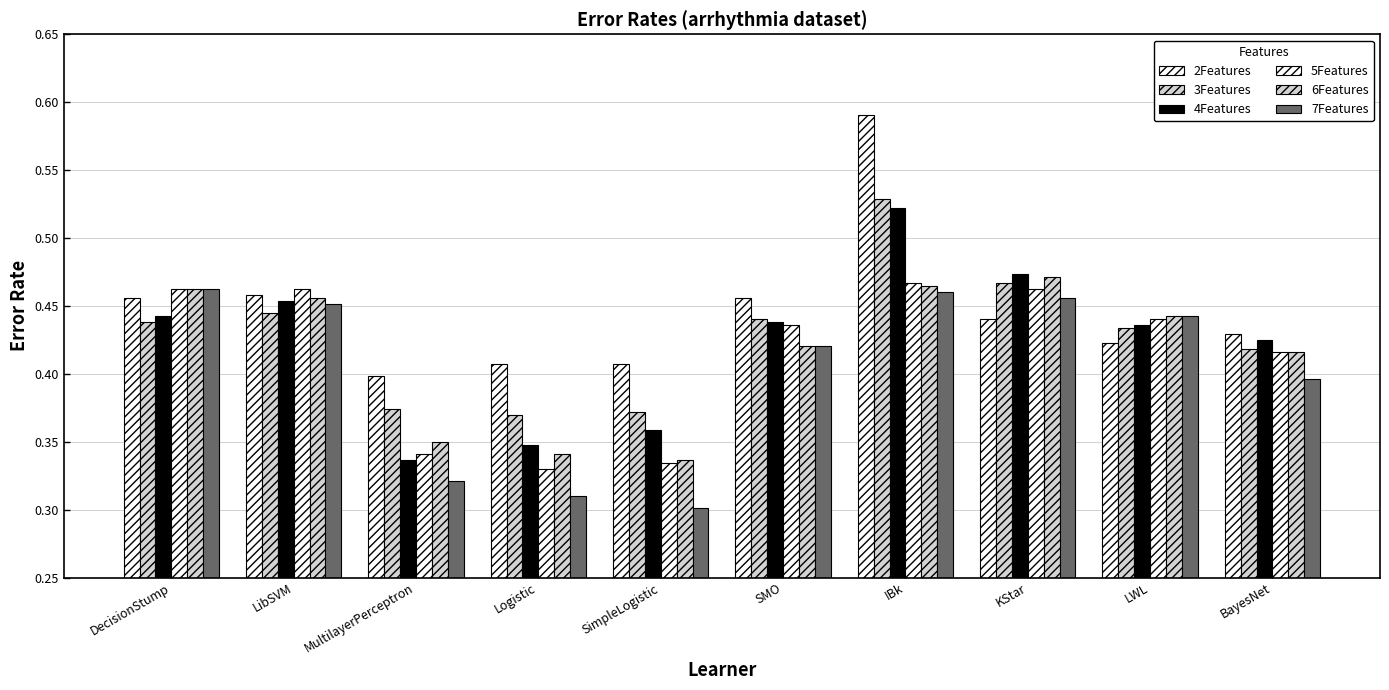

What is the sum of the 3Features values at LWL and SimpleLogistic?

0.8